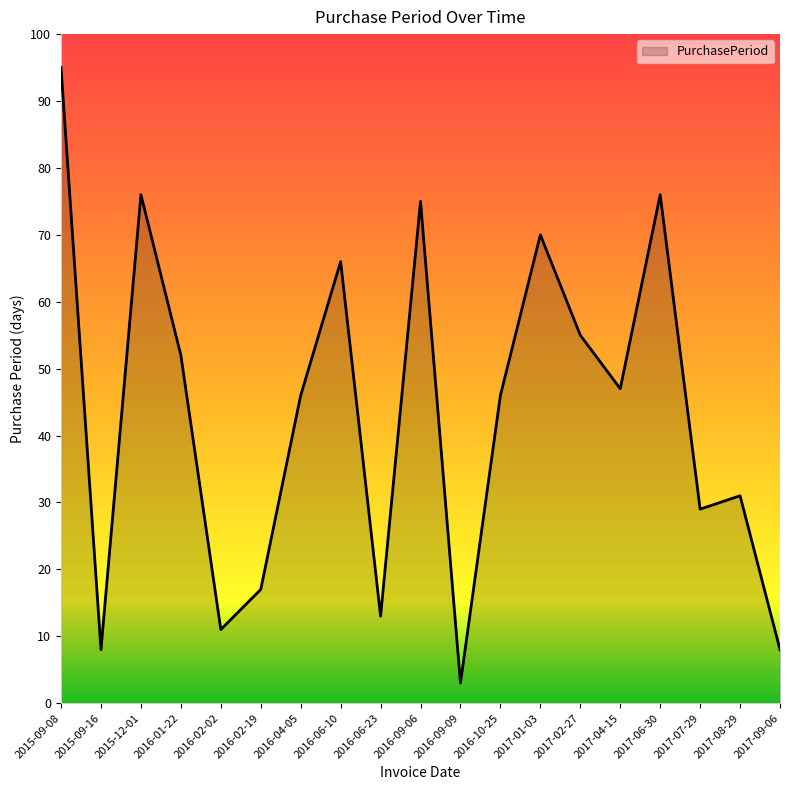

What position from the left is 2015-09-16?

2